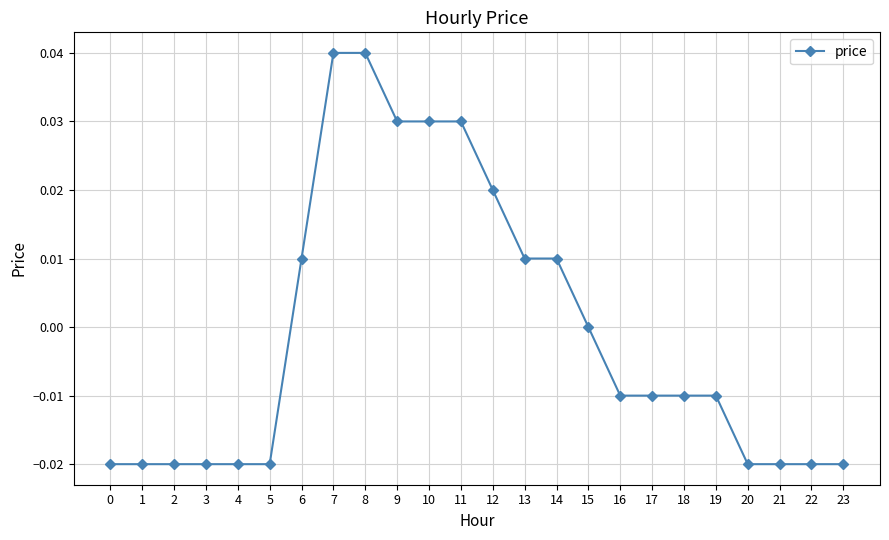

The value at 12 is 0.0. True or false?

True